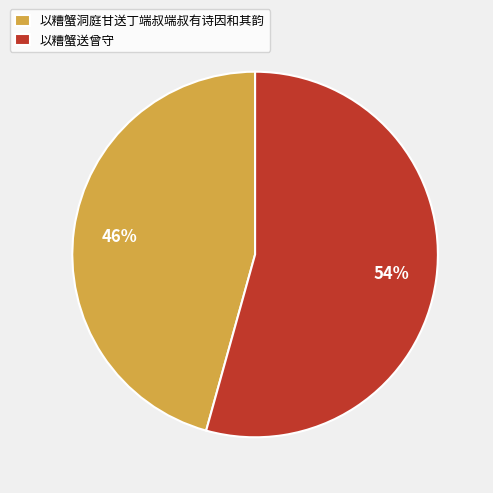

Approximately how many times larger is the value at 以糟蟹送曾守 compared to 以糟蟹洞庭甘送丁端叔端叔有诗因和其韵?

1.2